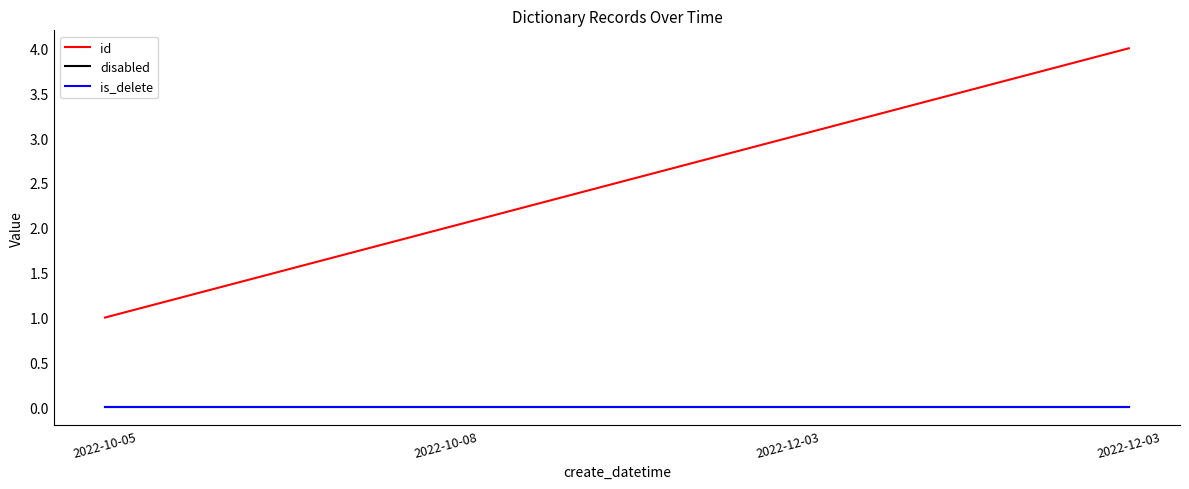

True or false: id and disabled intersect in this chart.

False